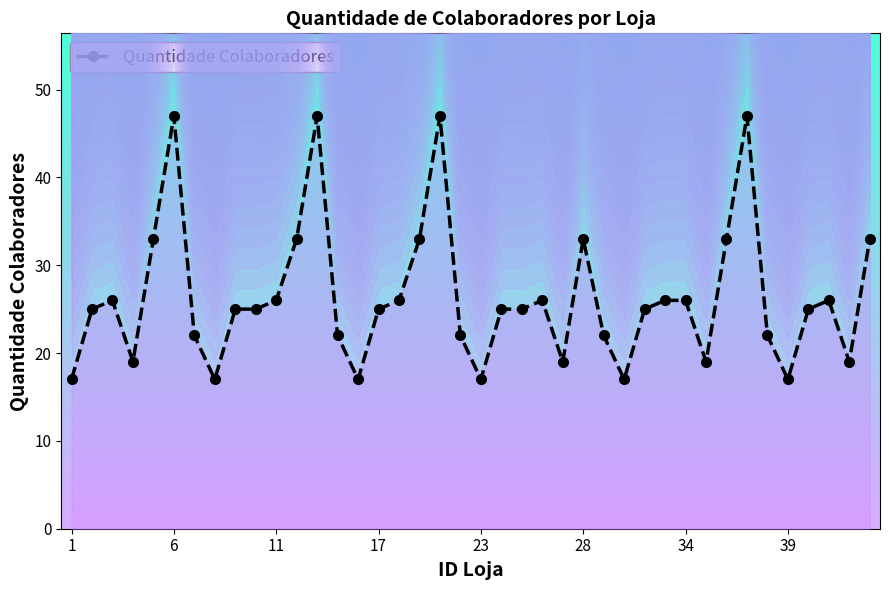

Approximately how many times larger is the value at 42 compared to 17?

0.8